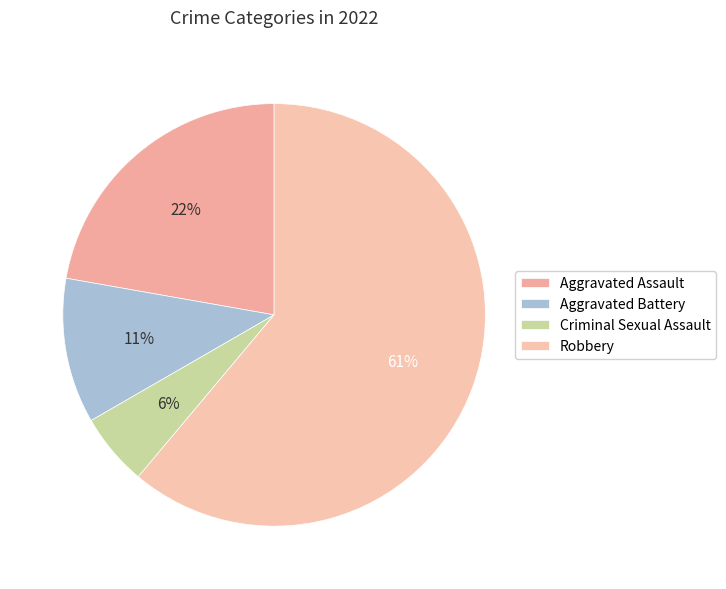

True or false: Criminal Sexual Assault accounts for 6% of the total.

True